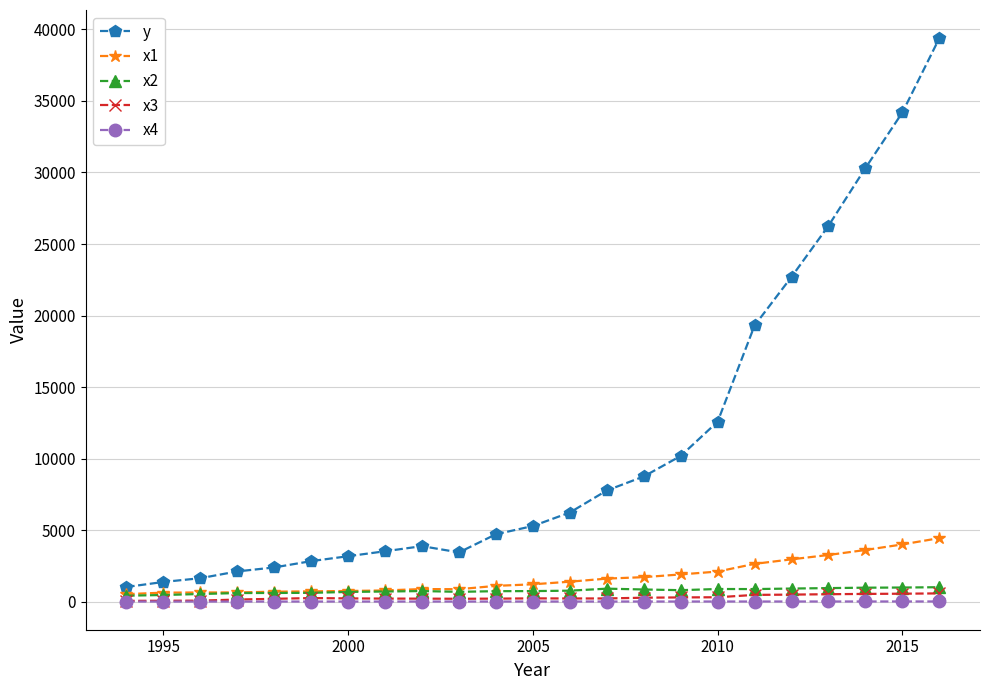

What are all the series names shown in the legend?

y, x1, x2, x3, x4